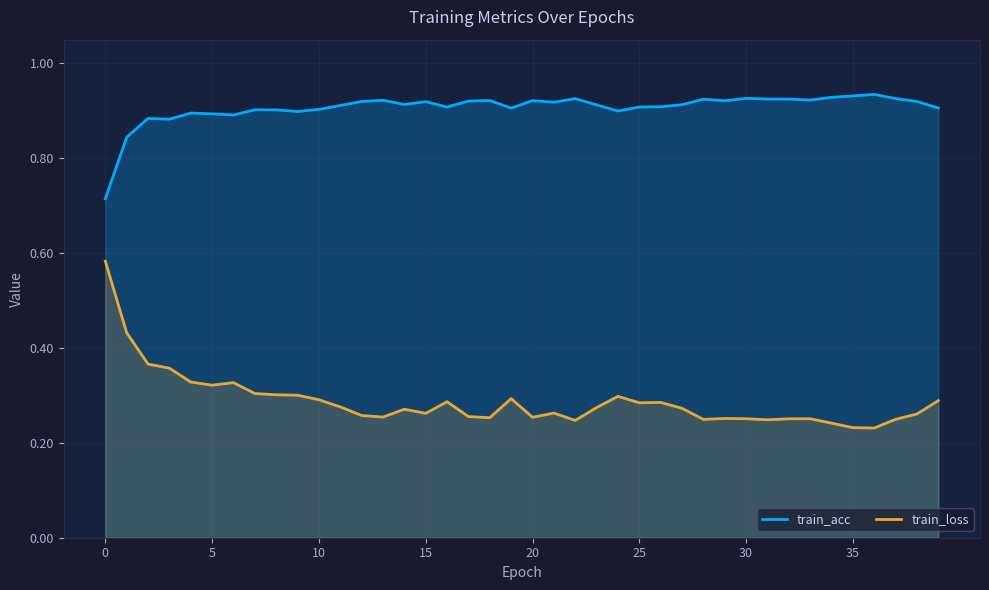

What is the total value across all series at 25?

1.2